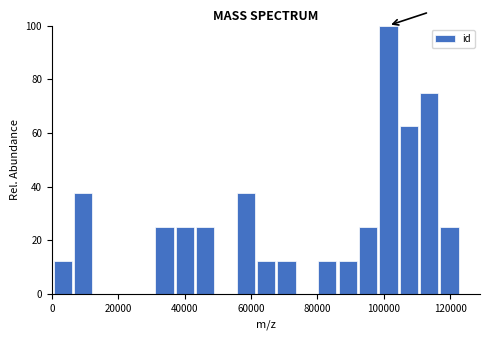

Around what value on the x-axis is the tallest bar? Give the approximate position of its centre, as read against the axis.

102000